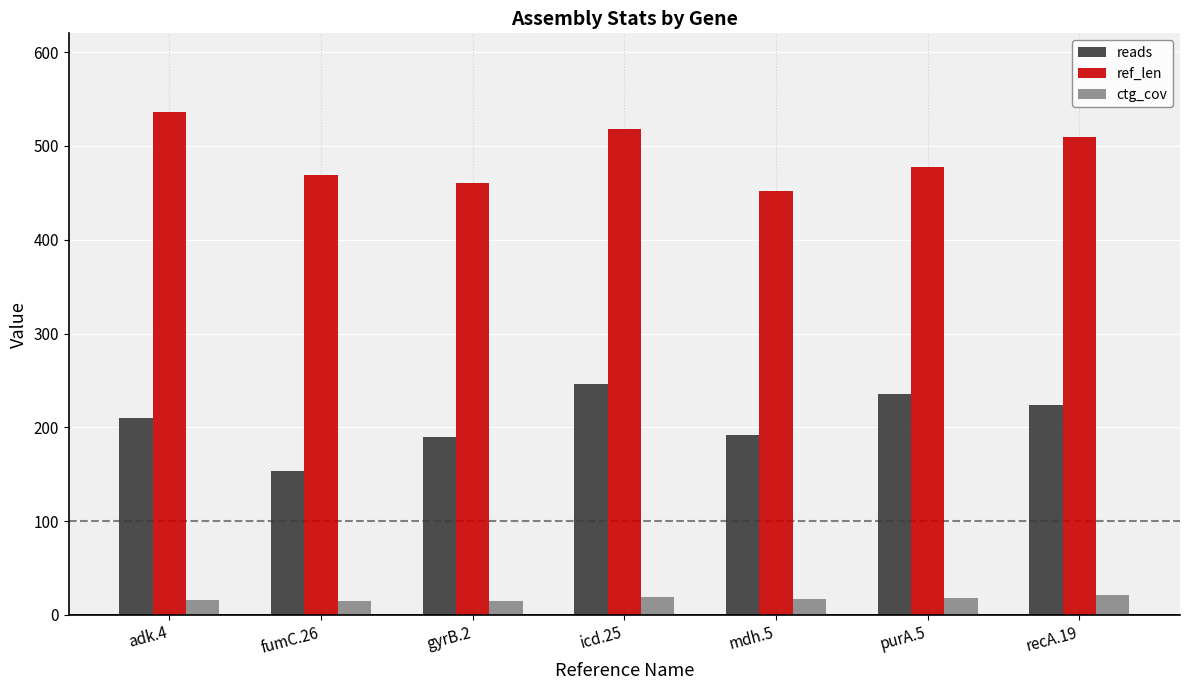

Which series changed the most between fumC.26 and purA.5?

reads